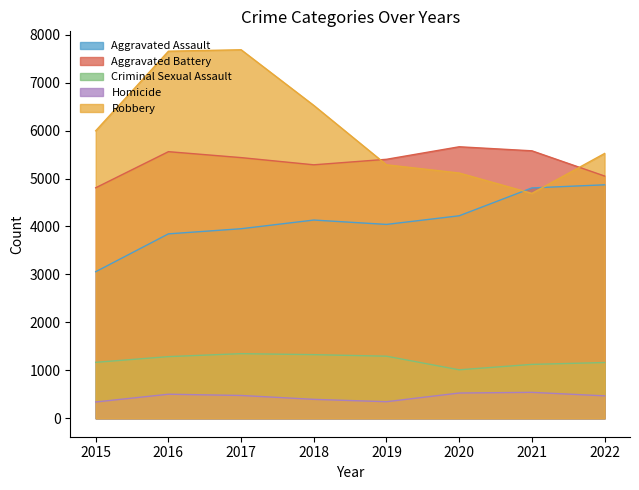

What is the average value of the Aggravated Battery series?

5348